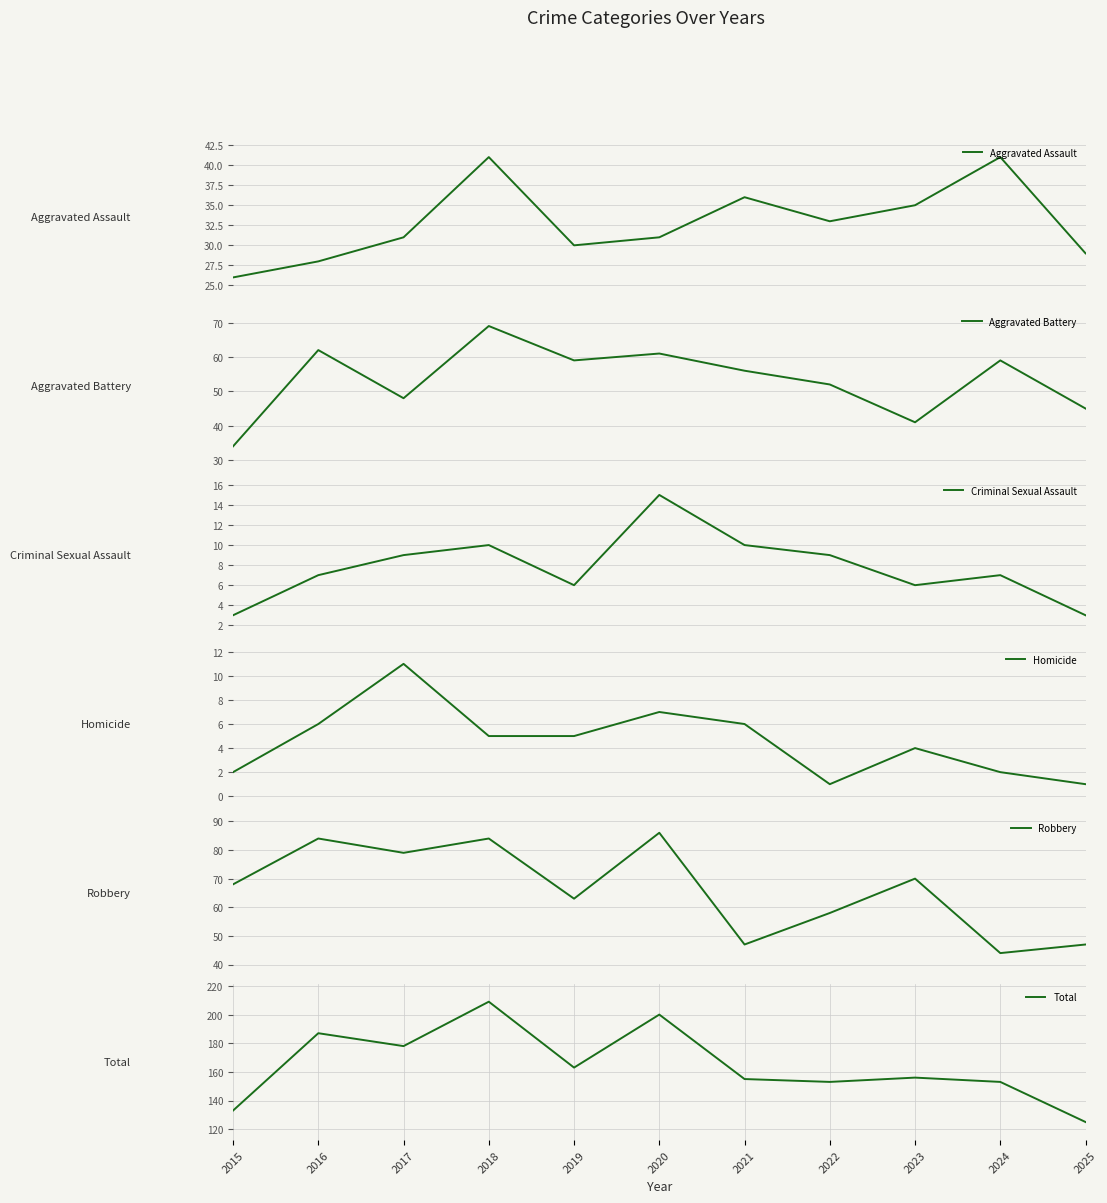

At 2015, list the series in order from largest to smallest.

Total, Robbery, Aggravated Battery, Aggravated Assault, Criminal Sexual Assault, Homicide